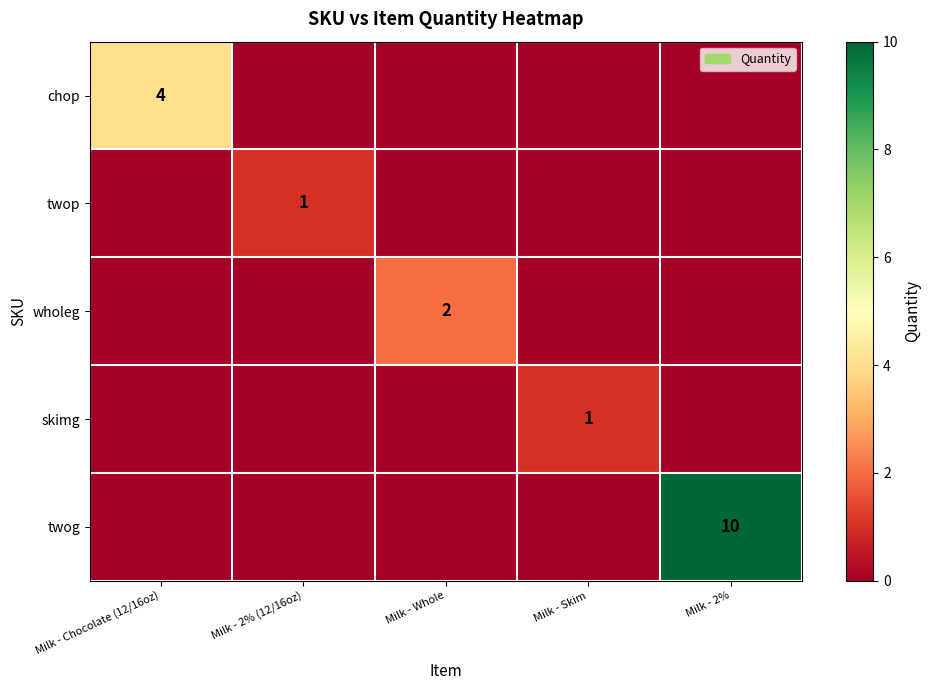

Is it true that chop equals 1 at Milk - Chocolate (12/16oz)?

False